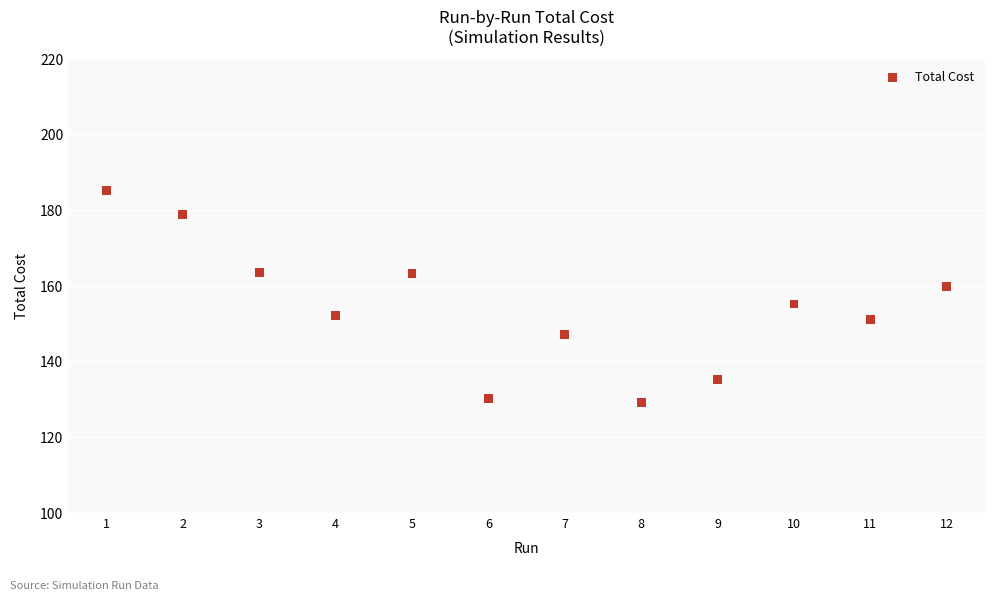

What is the average Y value?

154.3